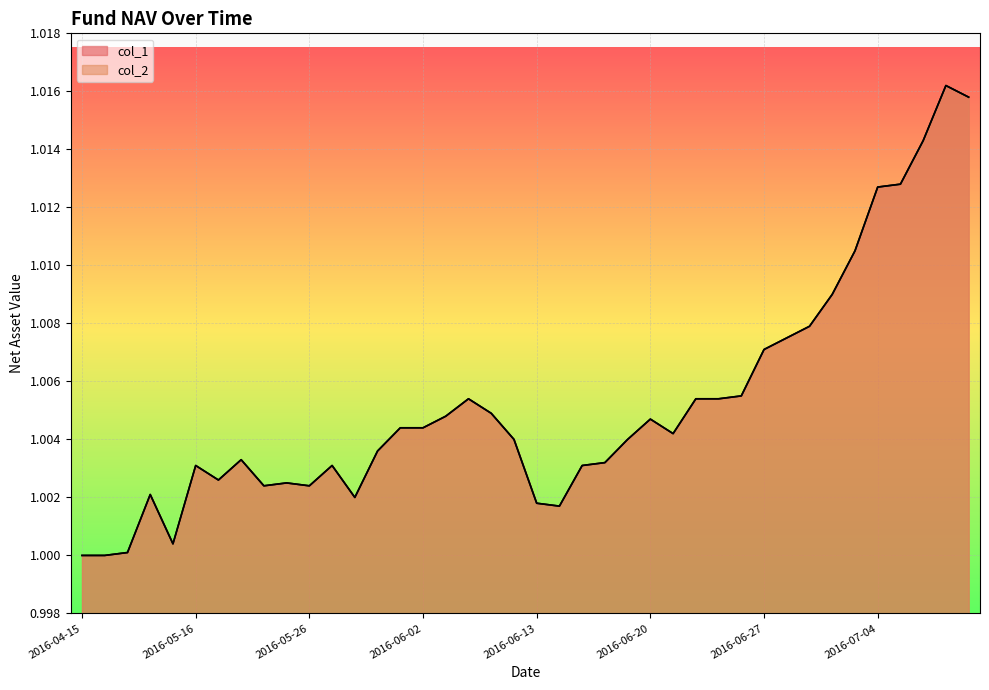

Rank the categories by col_2 value from lowest to highest.

2016-04-15, 2016-04-18, 2016-04-25, 2016-05-09, 2016-06-14, 2016-06-13, 2016-05-30, 2016-05-03, 2016-05-24, 2016-05-26, 2016-05-25, 2016-05-20, 2016-05-16, 2016-05-27, 2016-06-15, 2016-06-16, 2016-05-23, 2016-05-31, 2016-06-08, 2016-06-17, 2016-06-21, 2016-06-01, 2016-06-02, 2016-06-20, 2016-06-03, 2016-06-07, 2016-06-06, 2016-06-22, 2016-06-23, 2016-06-24, 2016-06-27, 2016-06-28, 2016-06-29, 2016-06-30, 2016-07-01, 2016-07-04, 2016-07-05, 2016-07-06, 2016-07-08, 2016-07-07